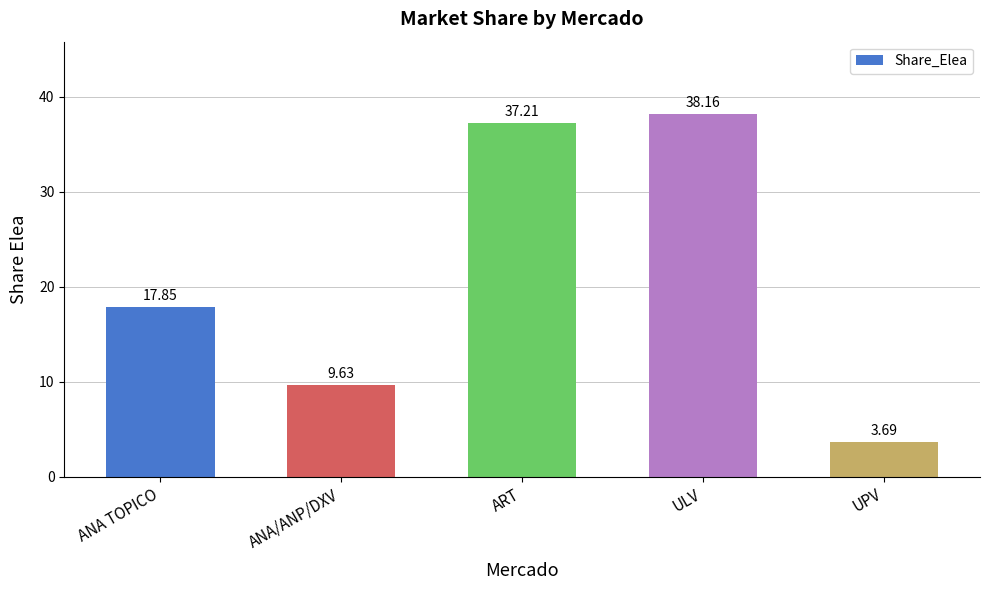

What is the difference between the second highest and minimum values?

33.5